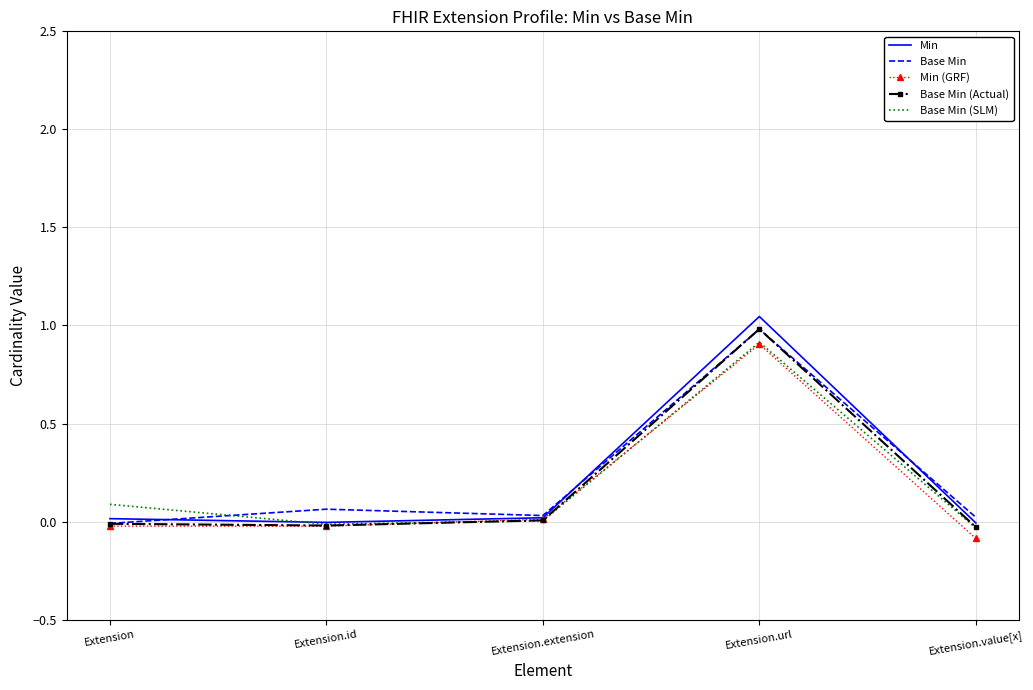

How many series are shown in this chart?

5